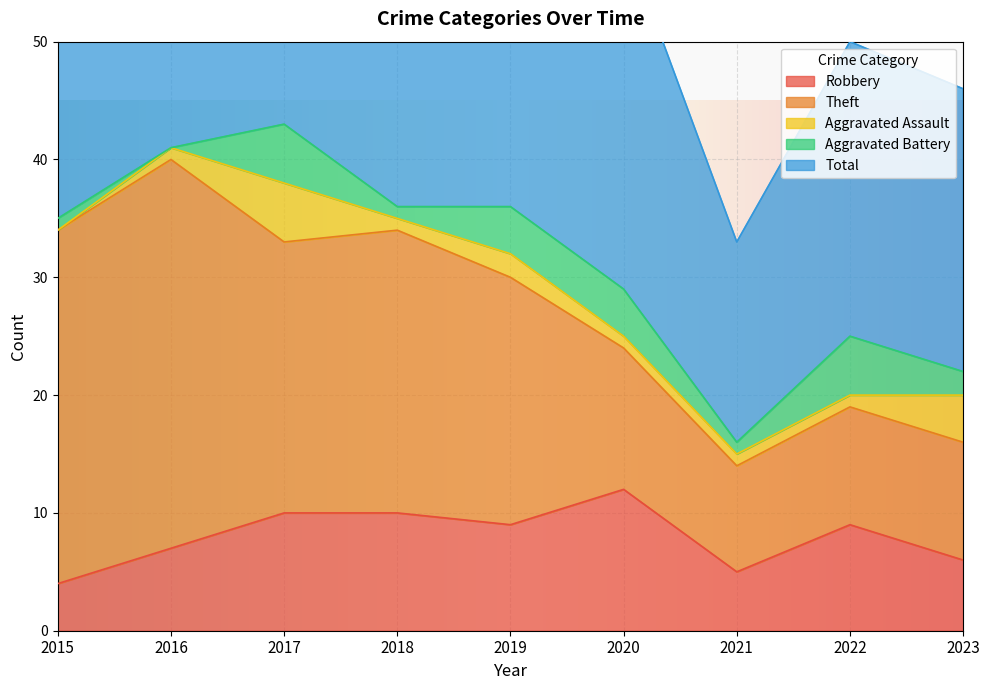

Which category has the highest value in the Aggravated Assault series?

2017